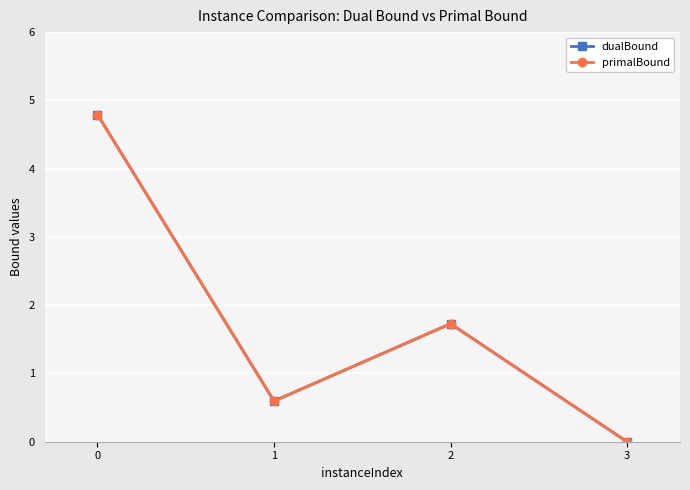

How many categories are shown in the chart?

4